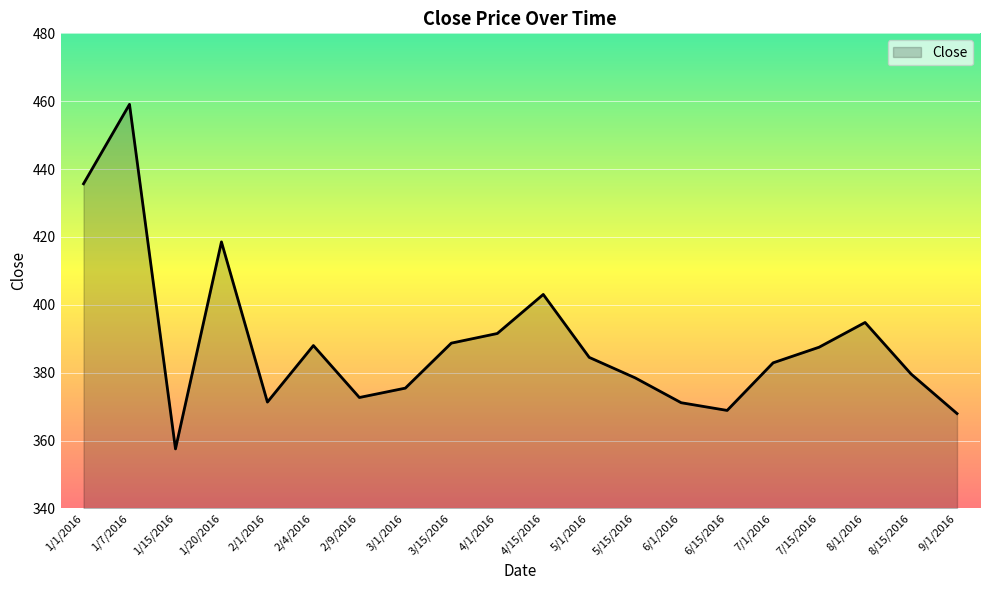

What is the sum of the values at 3/15/2016 and 2/4/2016?

776.7